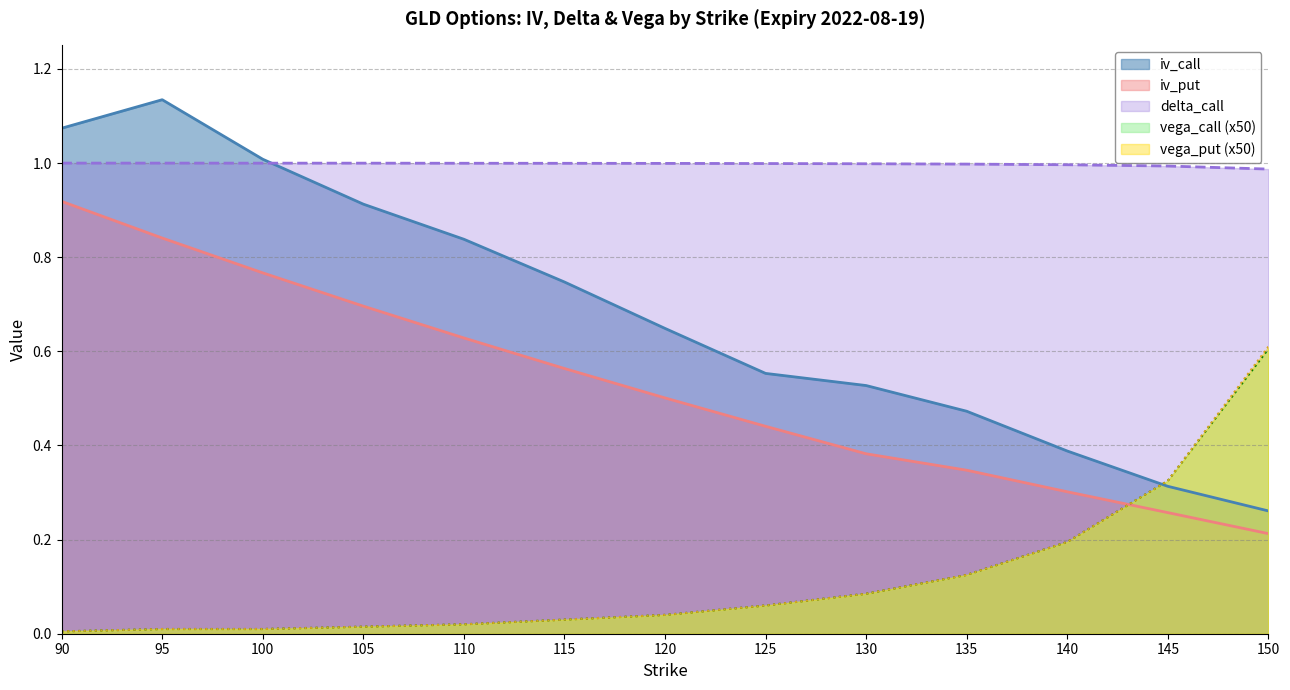

What value does the vega_put series have at 125?

0.1